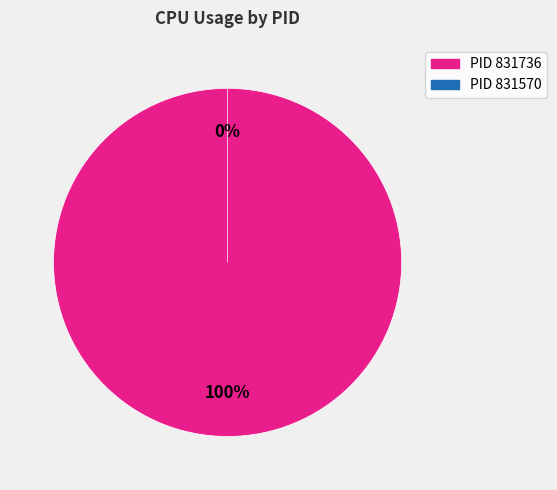

To the nearest percent, what is the combined percentage of 831736 and 831570?

100%